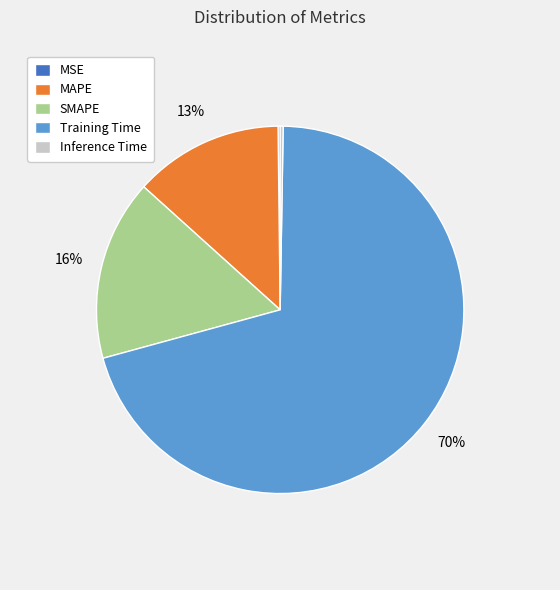

What percentage is the MAPE slice, to the nearest percent?

13%